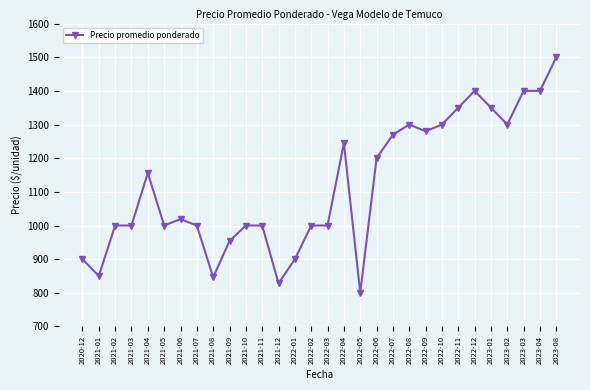

Read the value at 2021-06, to the nearest 100.

1000